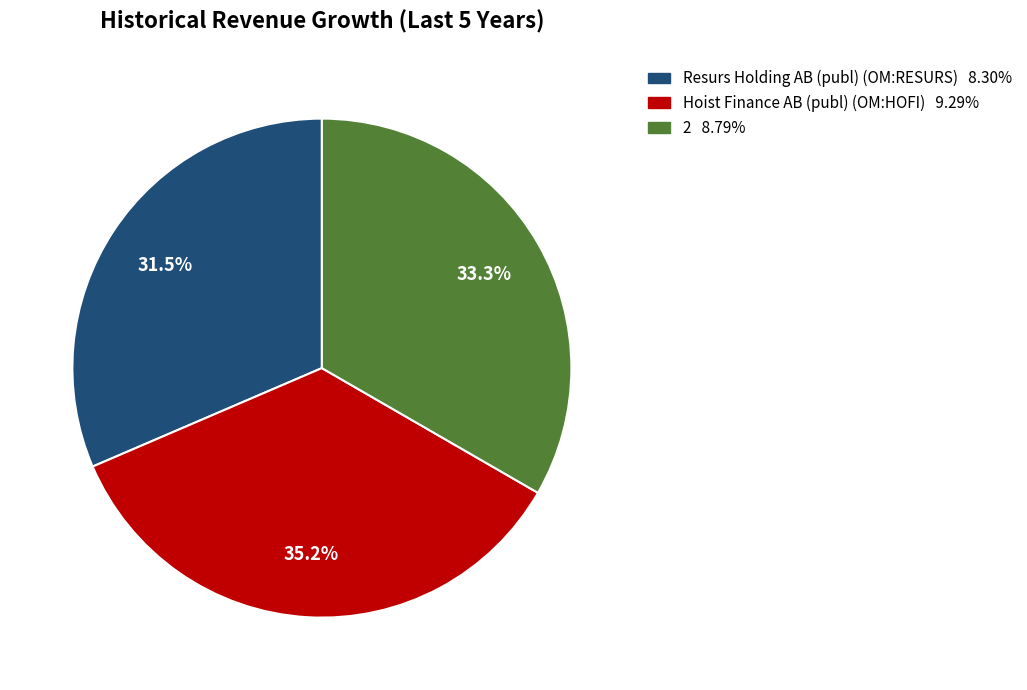

The 2 slice represents 33% of the pie. True or false?

True